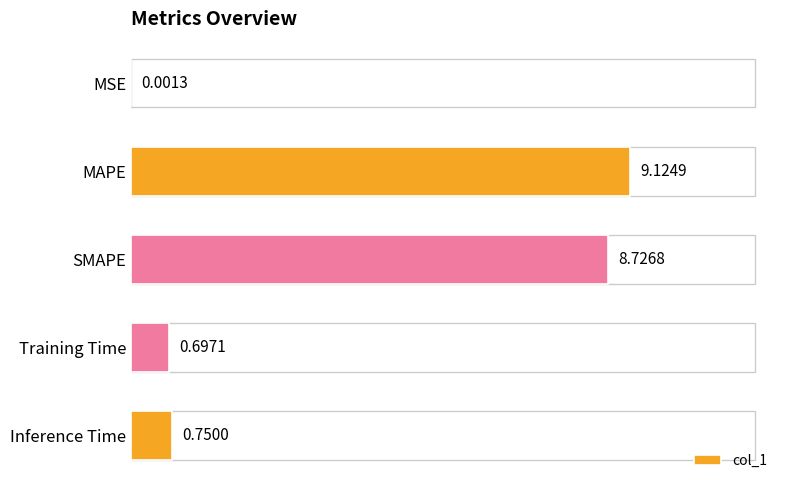

Which category has the highest value across all series?

MAPE